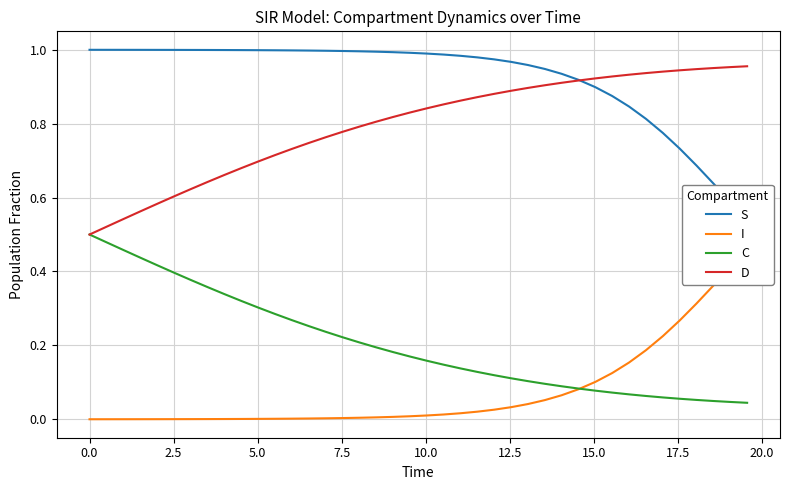

How many series are shown in this chart?

4